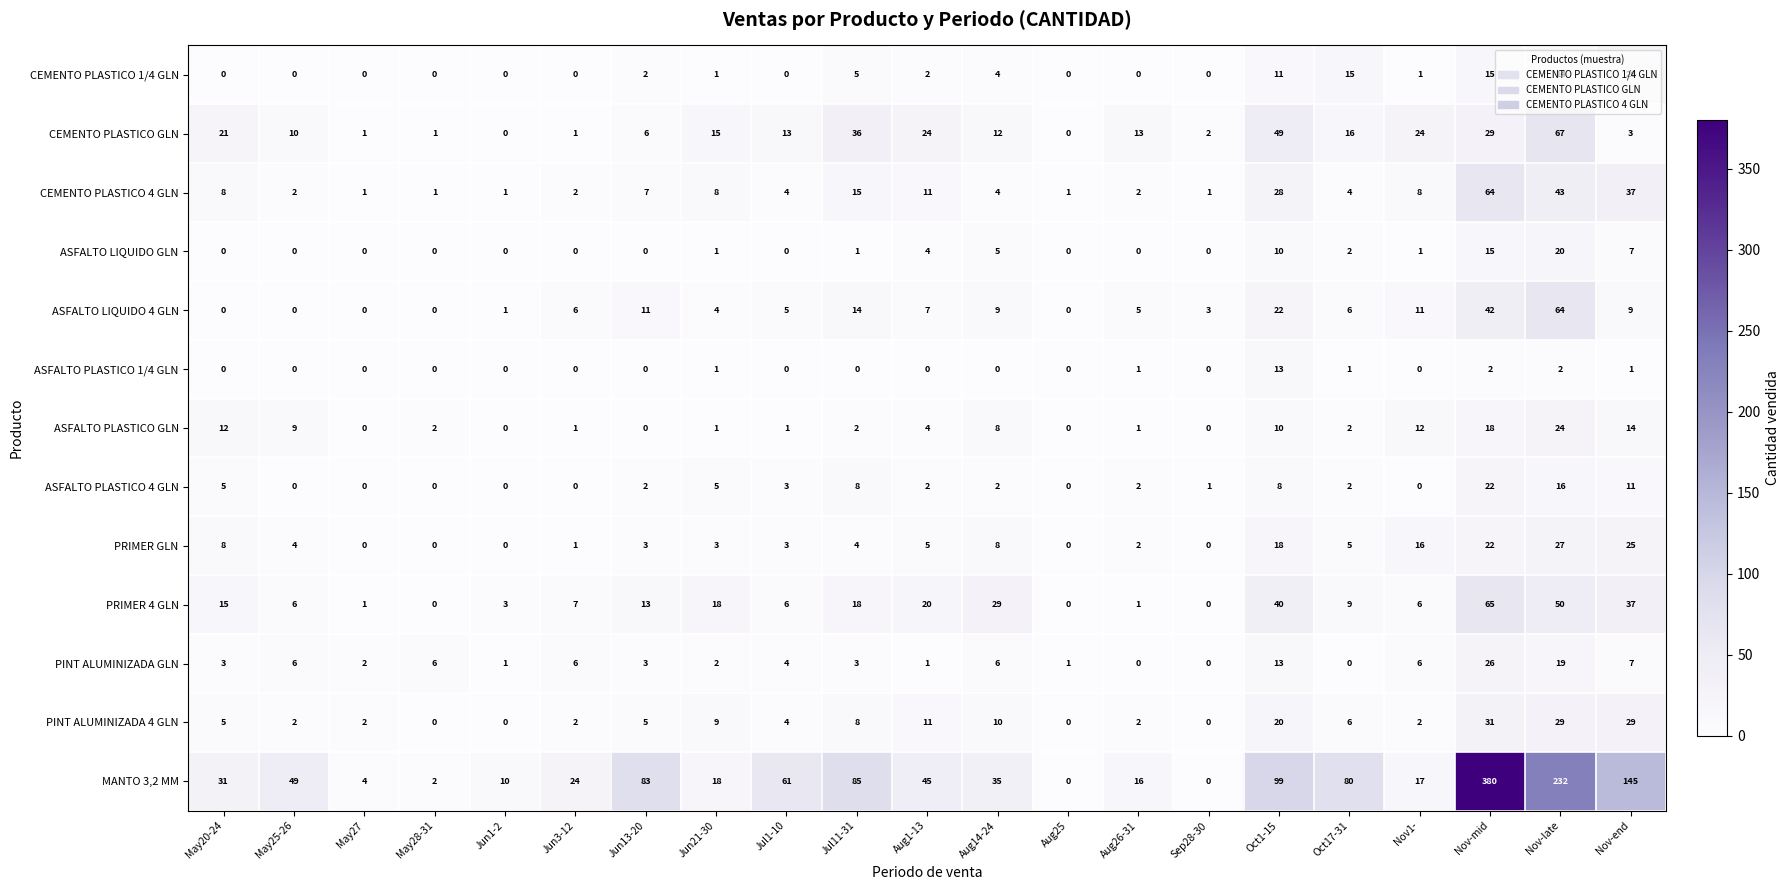

What is the difference between the maximum and second lowest values in the CEMENTO PLASTICO 4 GLN series?

63